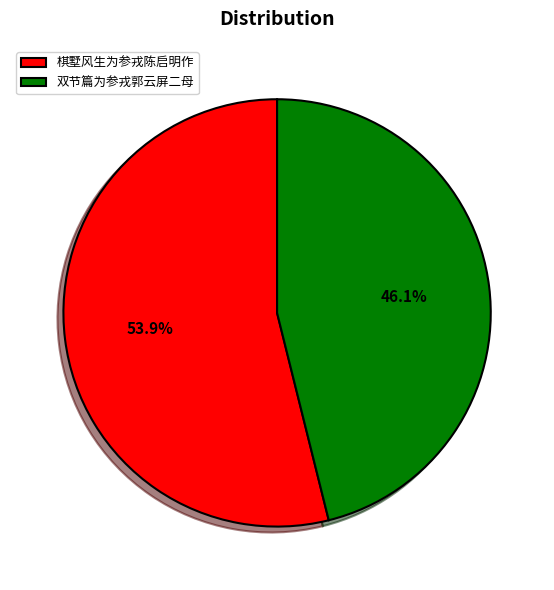

What is the smallest slice in the pie chart?

双节篇为参戎郭云屏二母